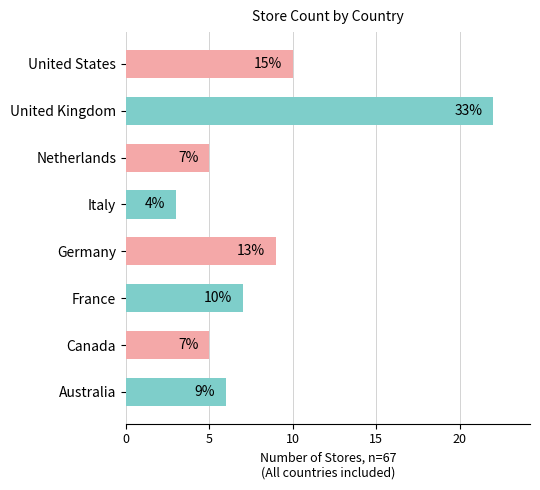

Between Italy and France, which is larger?

France